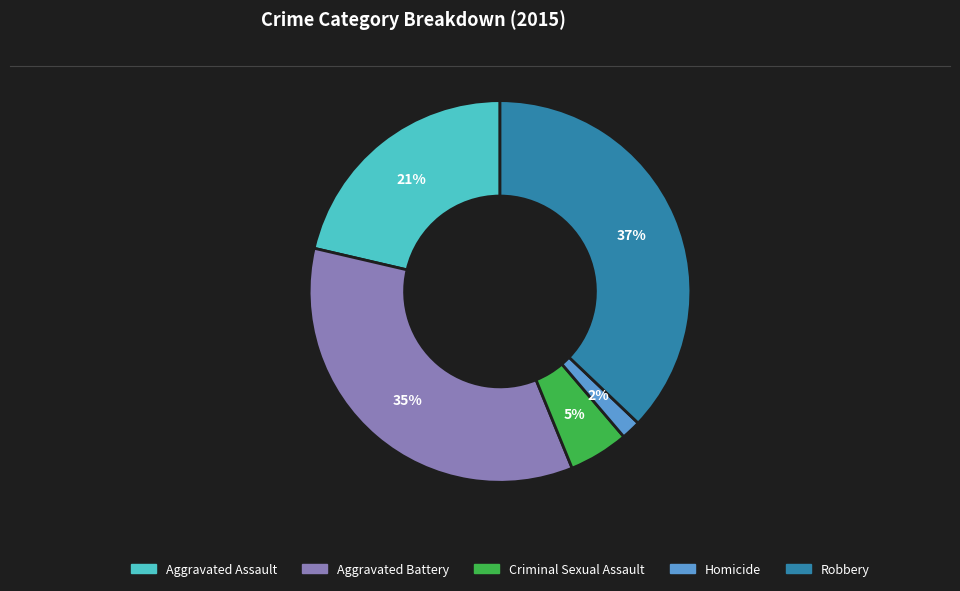

Which has a higher value, Aggravated Battery or Criminal Sexual Assault?

Aggravated Battery